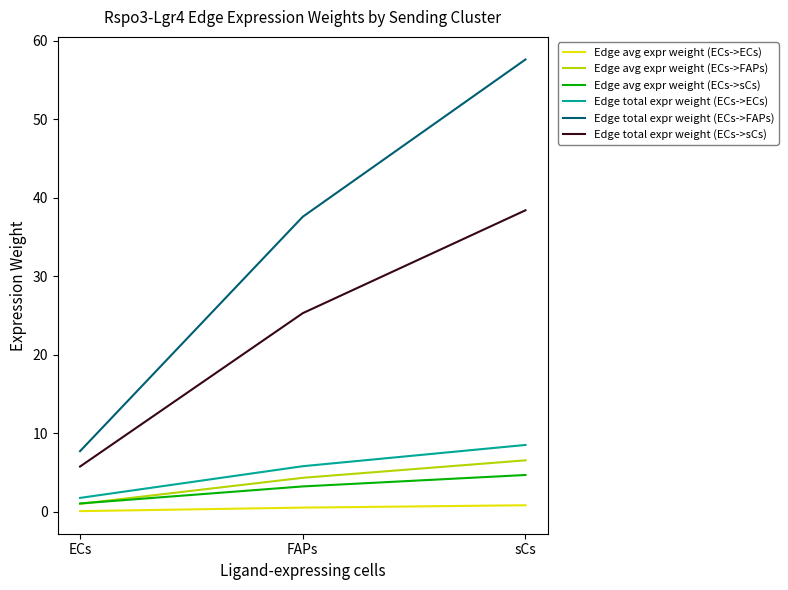

Which series has the largest total across all categories?

Edge total expr weight (ECs->FAPs)